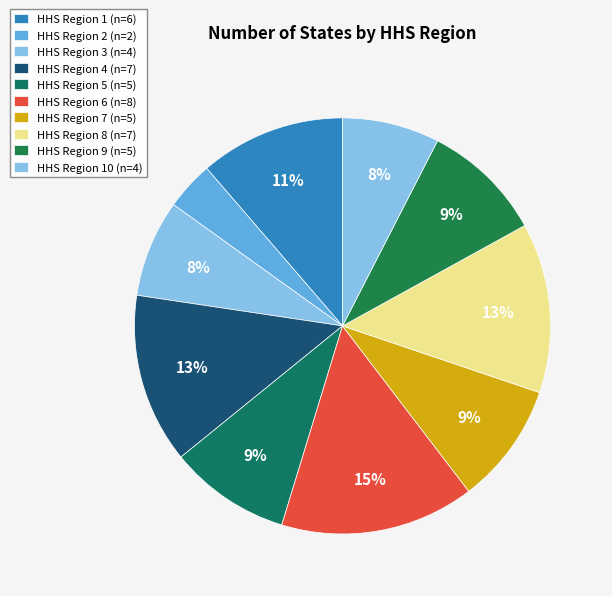

How many segments does this pie chart have?

10